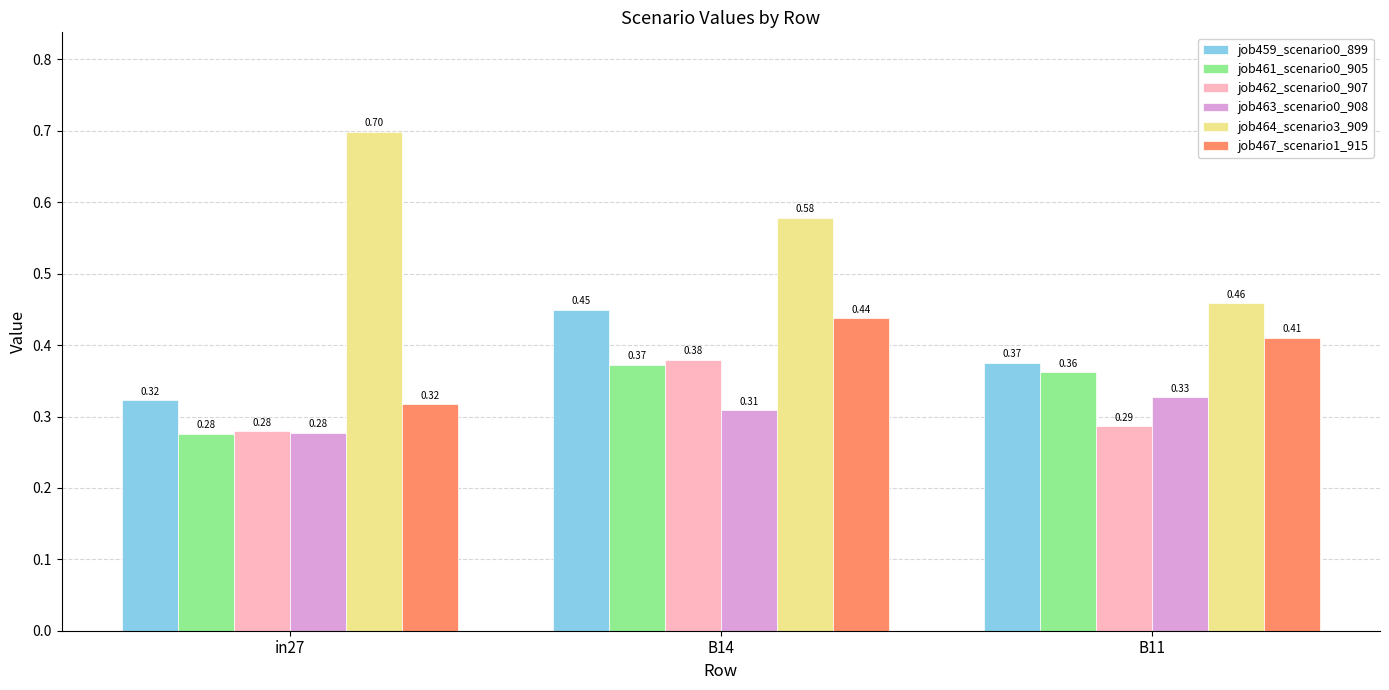

Is the value of job459_scenario0_899 at B14 greater than the value of job467_scenario1_915 at B11?

Yes